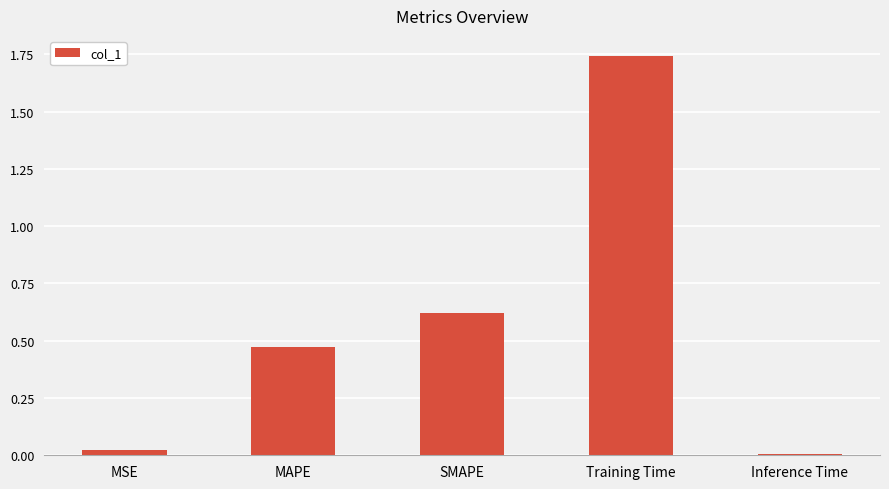

How many categories are shown in the chart?

5